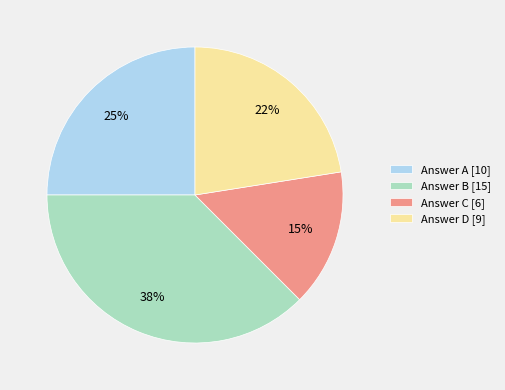

True or false: Answer A [10] accounts for 13% of the total.

False